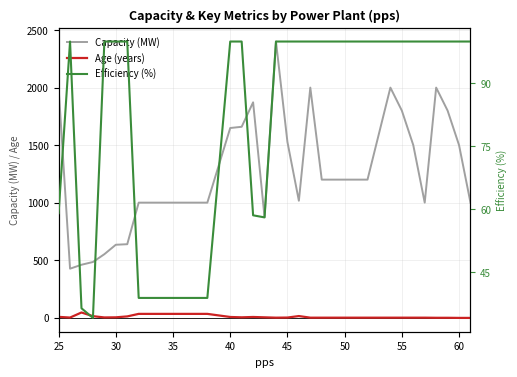

In Capacity (MW), how many points are higher than both neighbors (excluding endpoints)?

5